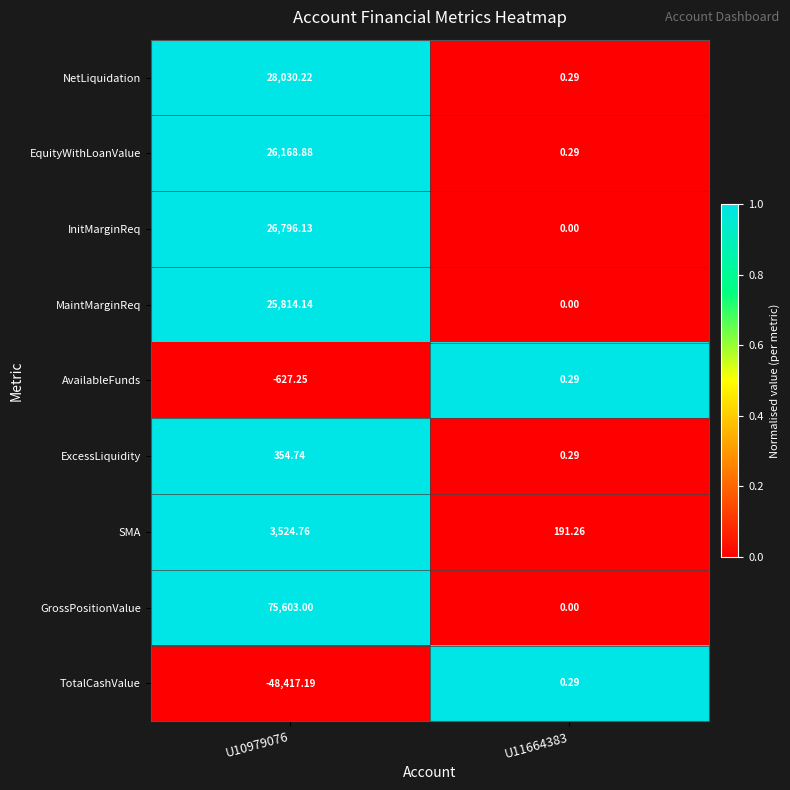

Between U10979076 and U11664383, which series saw the biggest shift?

GrossPositionValue